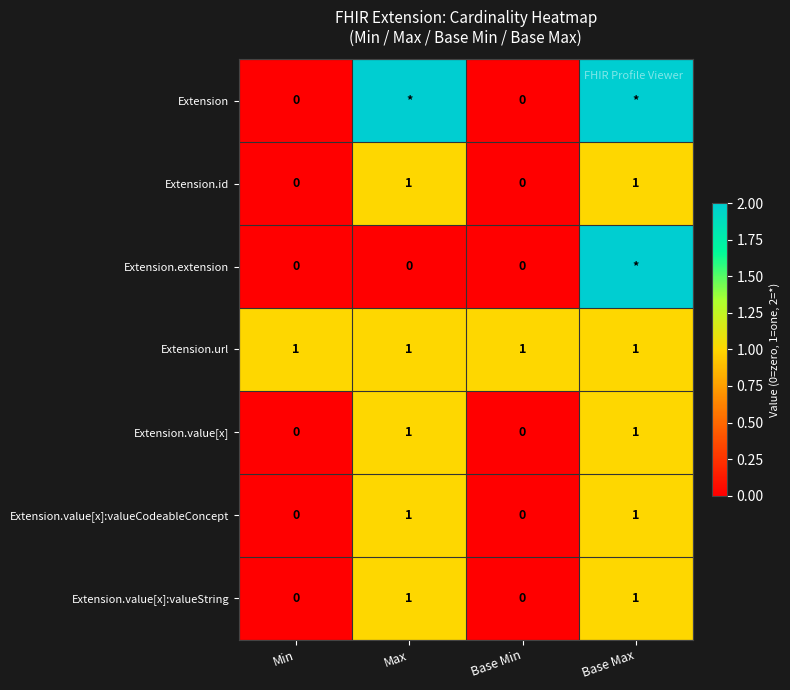

What is the approximate value of Extension.url at Base Min?

1